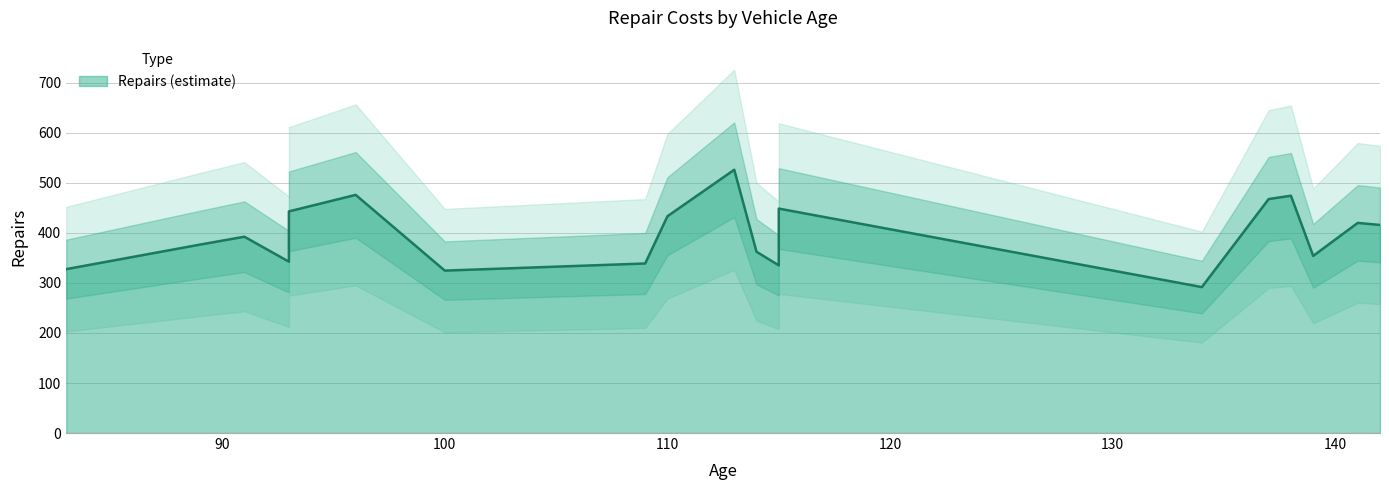

What is the sum of the values at 110 and 96?

909.6